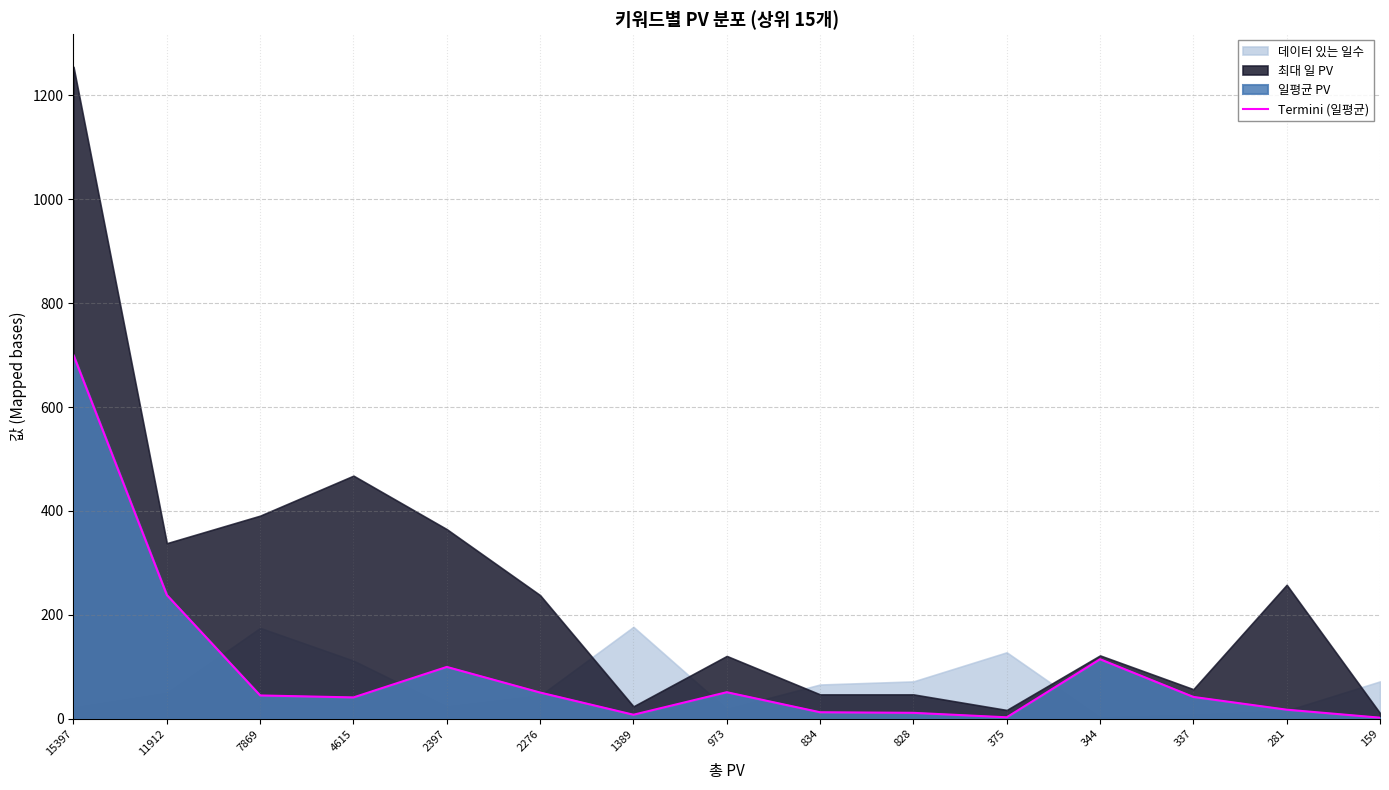

At which category does the data reach its first local valley?

4615